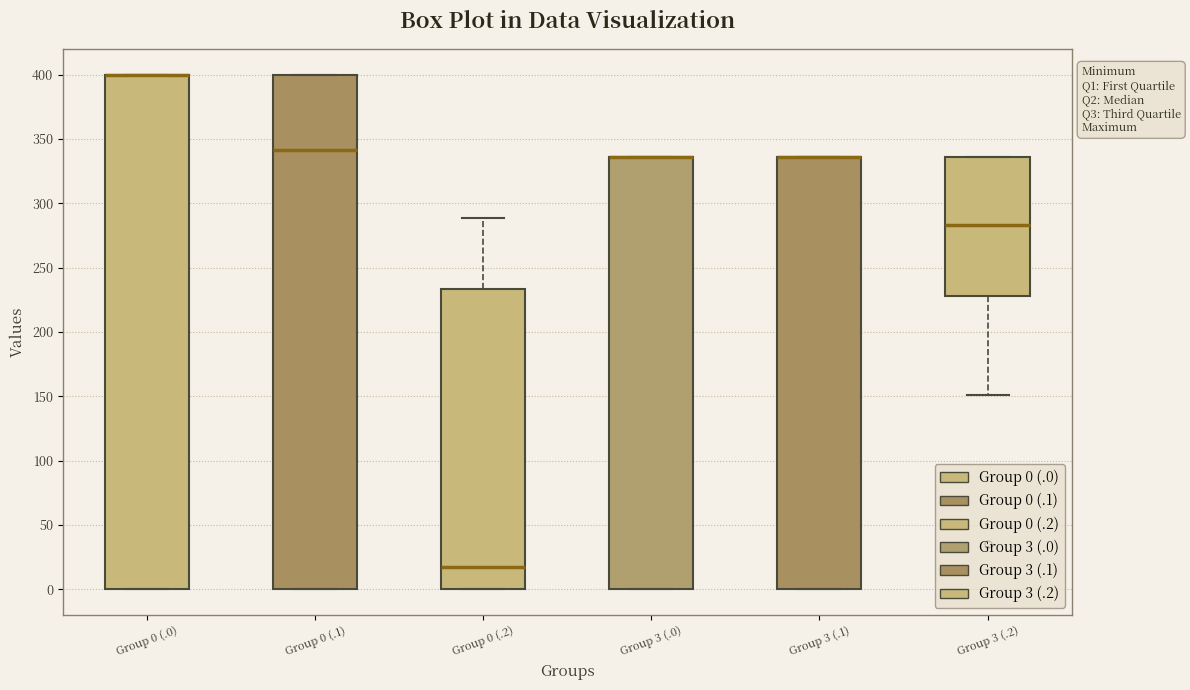

Reading left to right, read every box against the y-axis: the position of its median line, the range the box covers, and the ends of its whiskers. The values are not printed on the chart, so give them approximately, as read against the axis.

Group 0 (.0): median 400 (drawn on the box's upper edge), box 0 to 400, whiskers 0 to 400
Group 0 (.1): median 340, box 0 to 400, whiskers 0 to 400
Group 0 (.2): median 20, box 0 to 235, whiskers 0 to 290
Group 3 (.0): median 335 (drawn on the box's upper edge), box 0 to 335, whiskers 0 to 335
Group 3 (.1): median 335 (drawn on the box's upper edge), box 0 to 335, whiskers 0 to 335
Group 3 (.2): median 285, box 230 to 335, whiskers 150 to 335